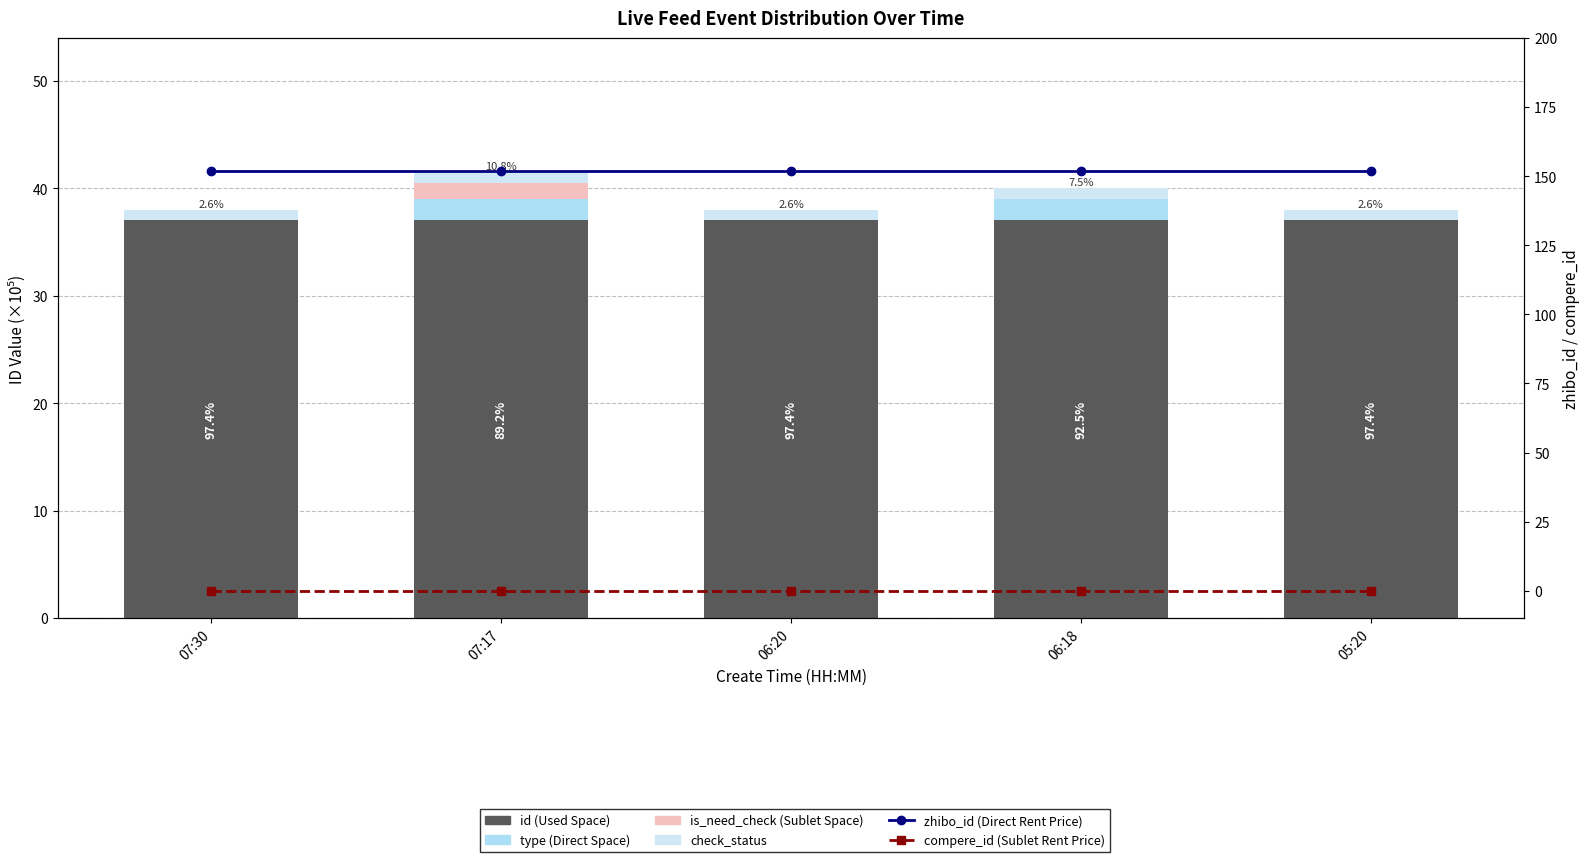

What is the difference between the highest and lowest values at 07:30?

152.0